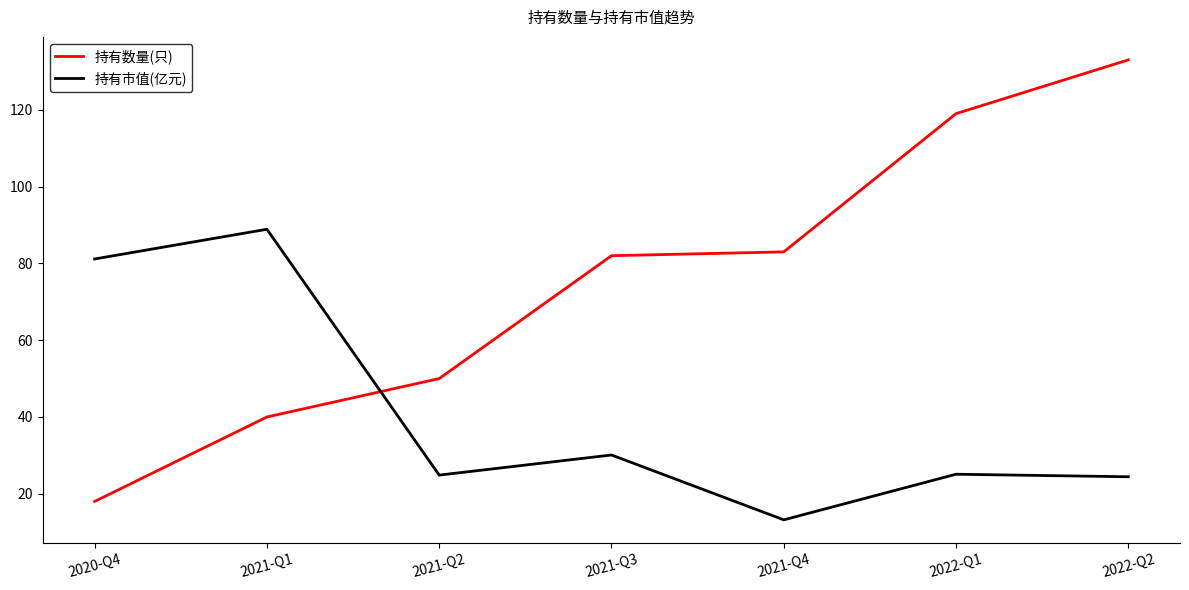

The 持有市值(亿元) series shows 13.2 at 2021-Q4. True or false?

True